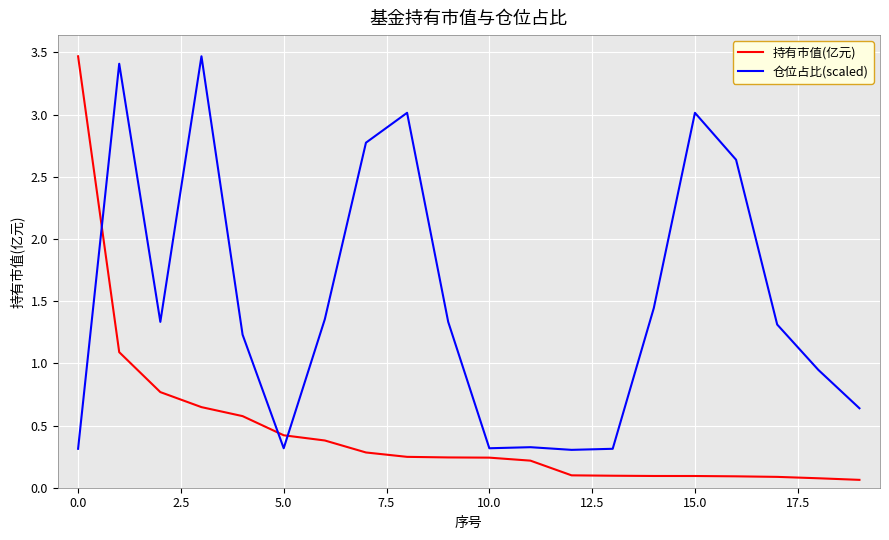

What is the average value of the 仓位占比(scaled) series?

1.5